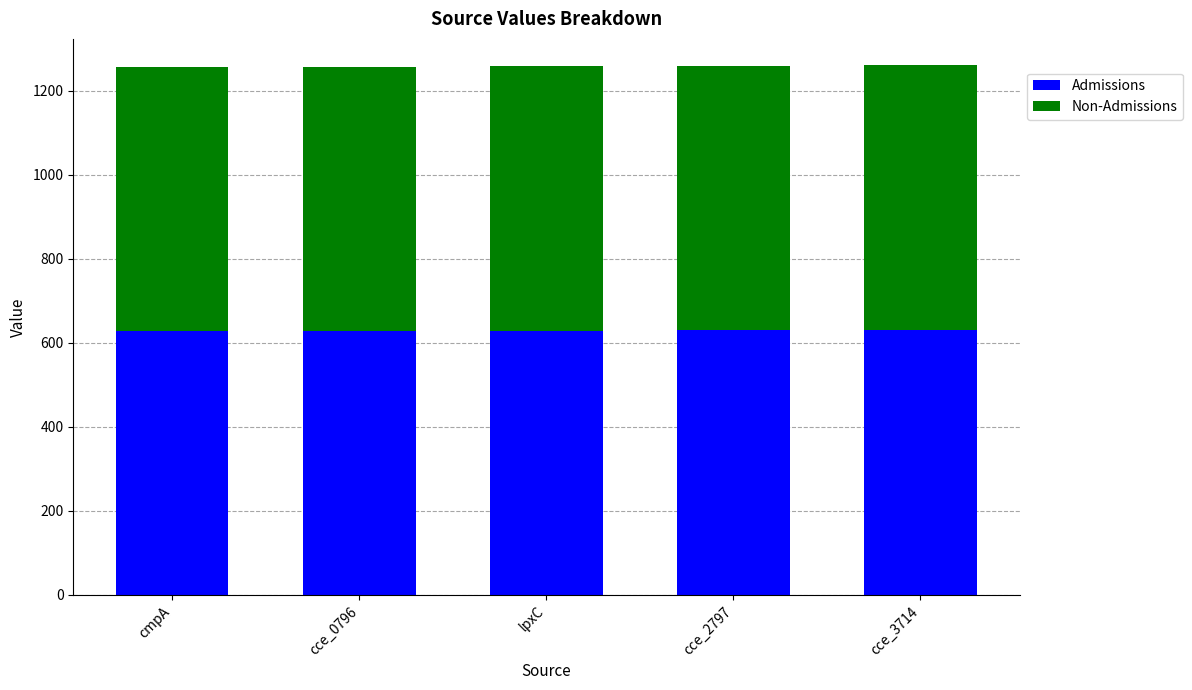

What is the highest value of the Admissions series?

630.0